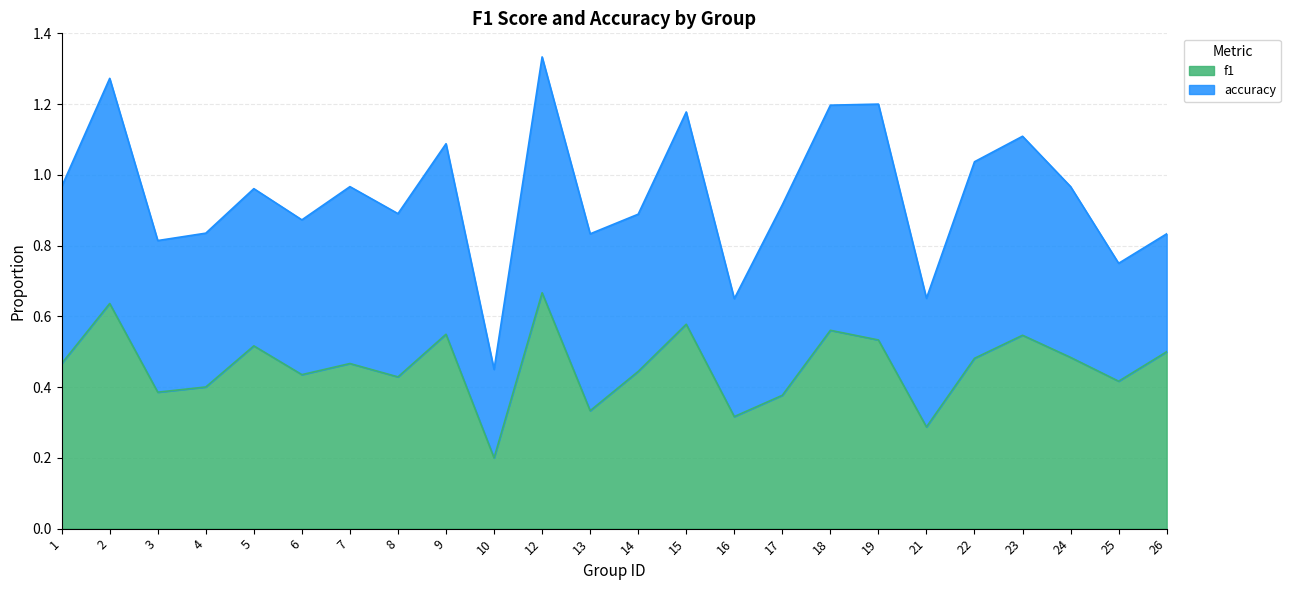

How many values are between 0 and 1?

24